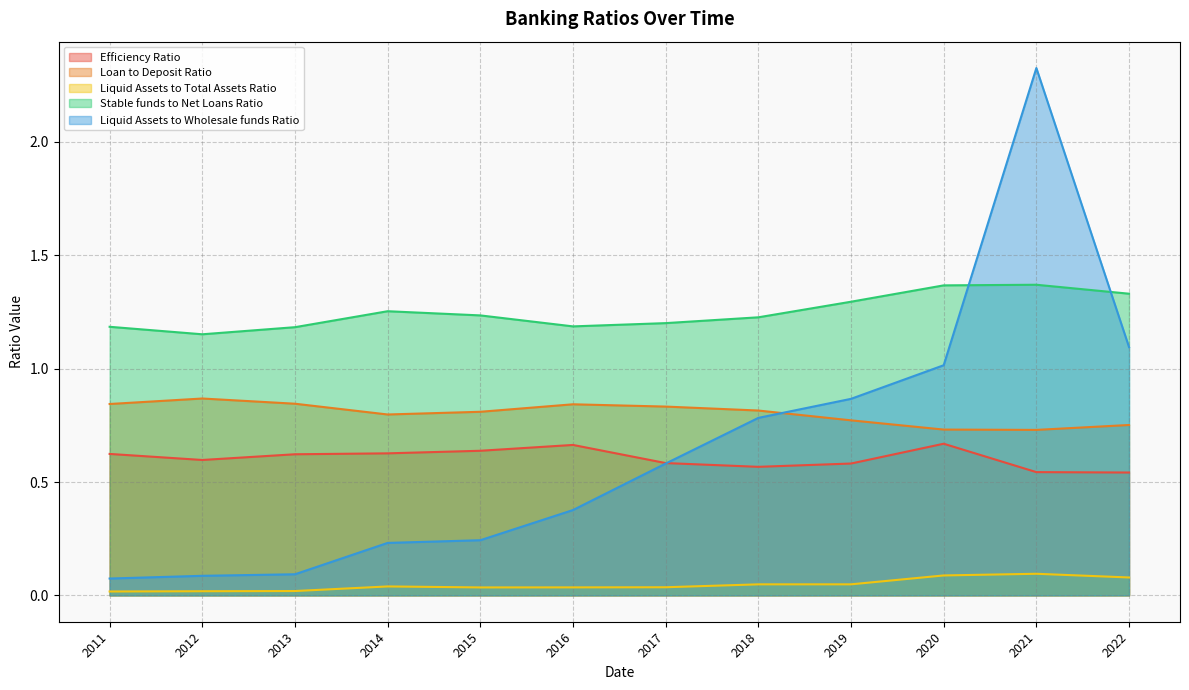

The Liquid Assets to Wholesale funds Ratio series shows 0.9 at 2017. True or false?

False